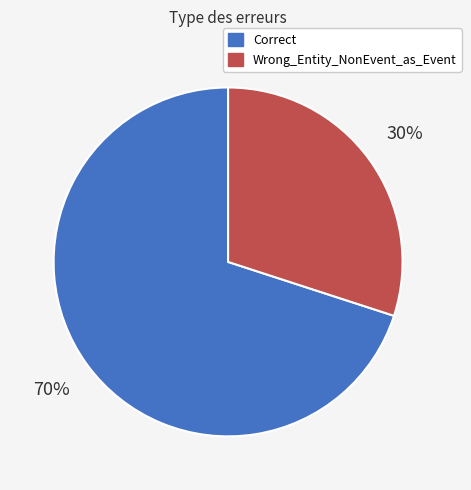

Does any single category account for the majority?

Yes